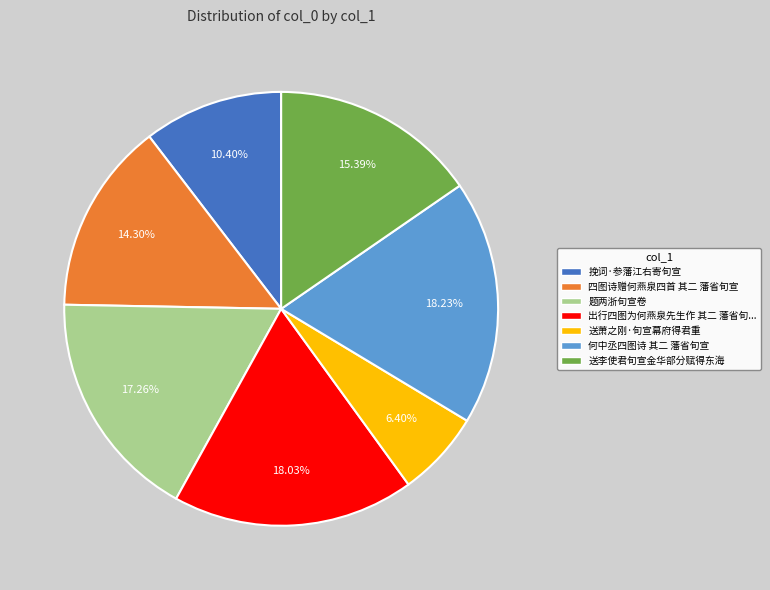

How many segments does this pie chart have?

7